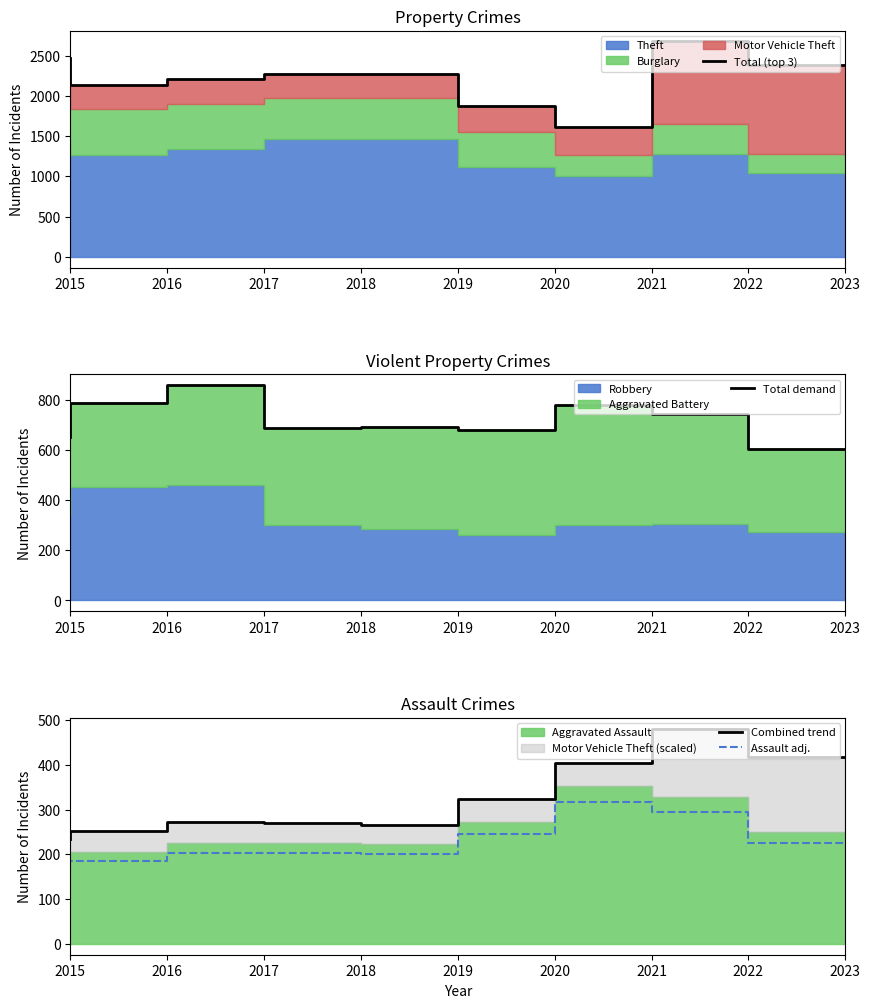

What is the difference between the maximum and minimum values in the Total (top 3) series?

1067.0